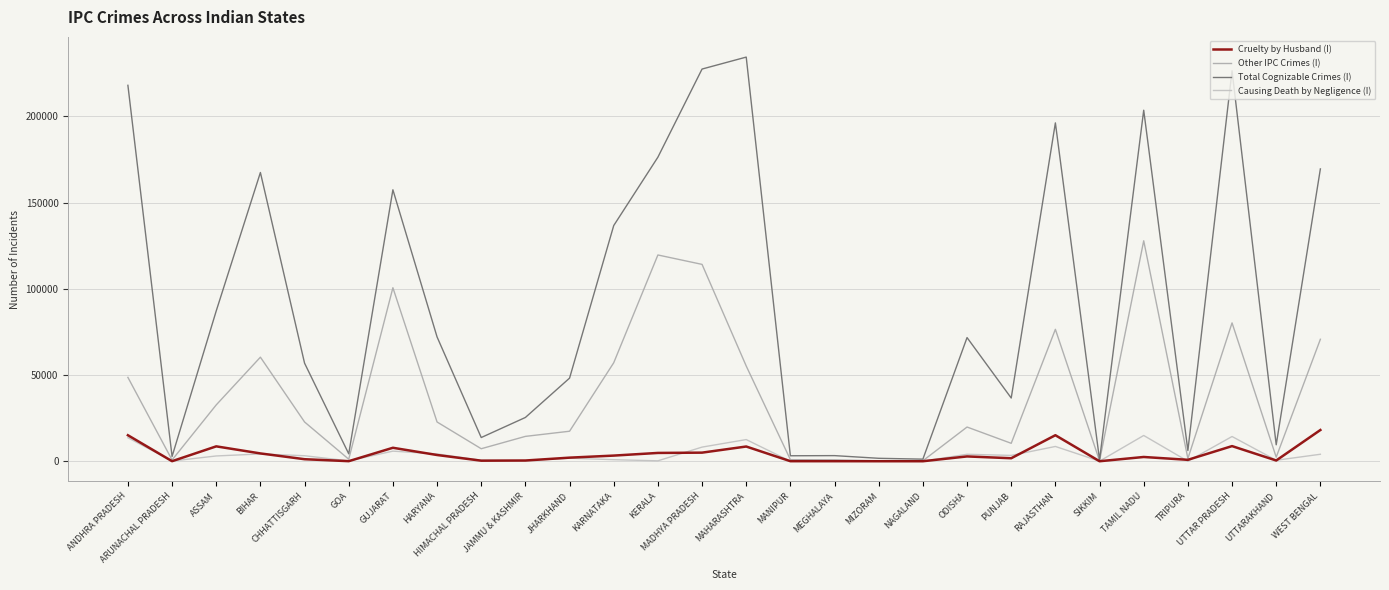

What is the difference between the maximum and minimum values in the Total Cognizable Crimes (I) series?

233534